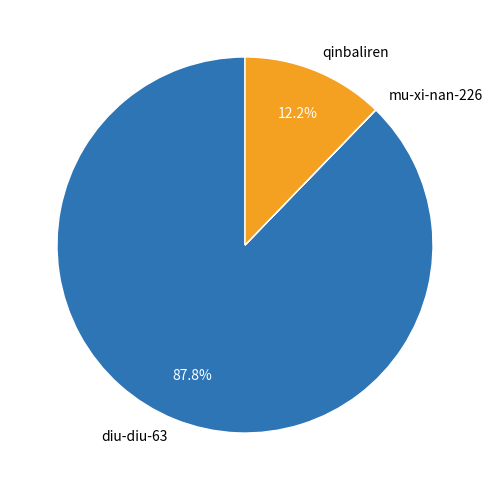

What is the majority slice?

diu-diu-63